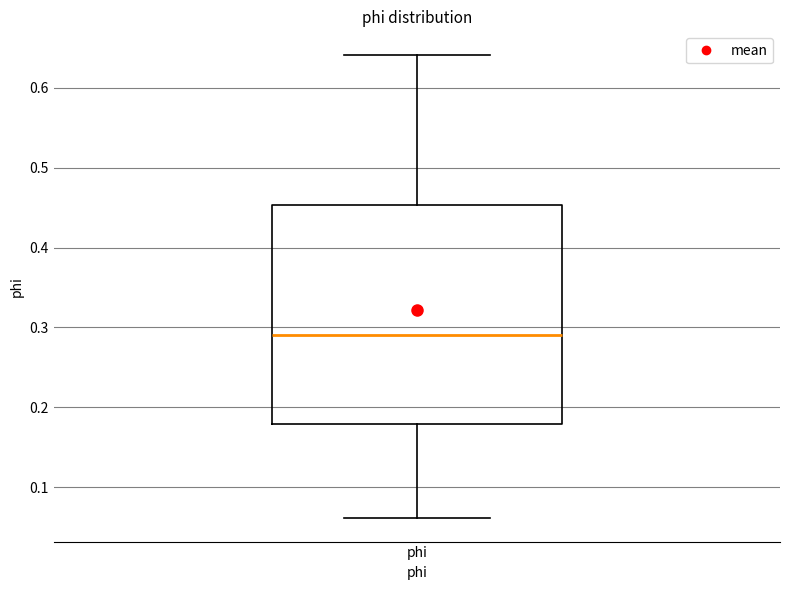

Transcribe this box plot: give where the median line is, the range the box spans, and where the two whiskers end, as read against the y-axis. The values are not printed on the chart, so give them approximately, as read against the axis.

median 0.29, box 0.18 to 0.45, whiskers 0.06 to 0.64